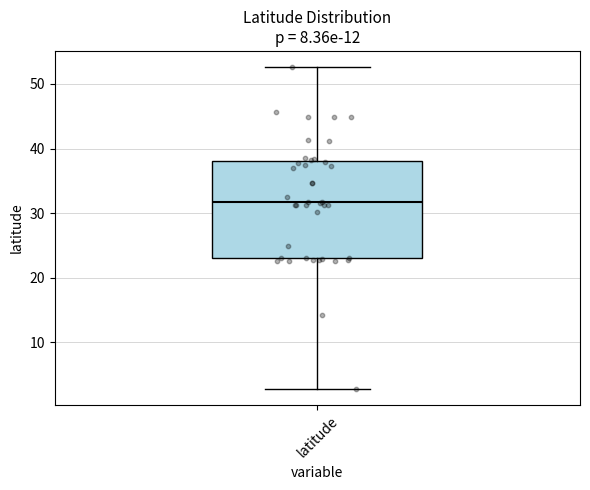

Transcribe this box plot: give where the median line is, the range the box spans, and where the two whiskers end, as read against the y-axis. The values are not printed on the chart, so give them approximately, as read against the axis.

median 32, box 23 to 38, whiskers 3 to 53